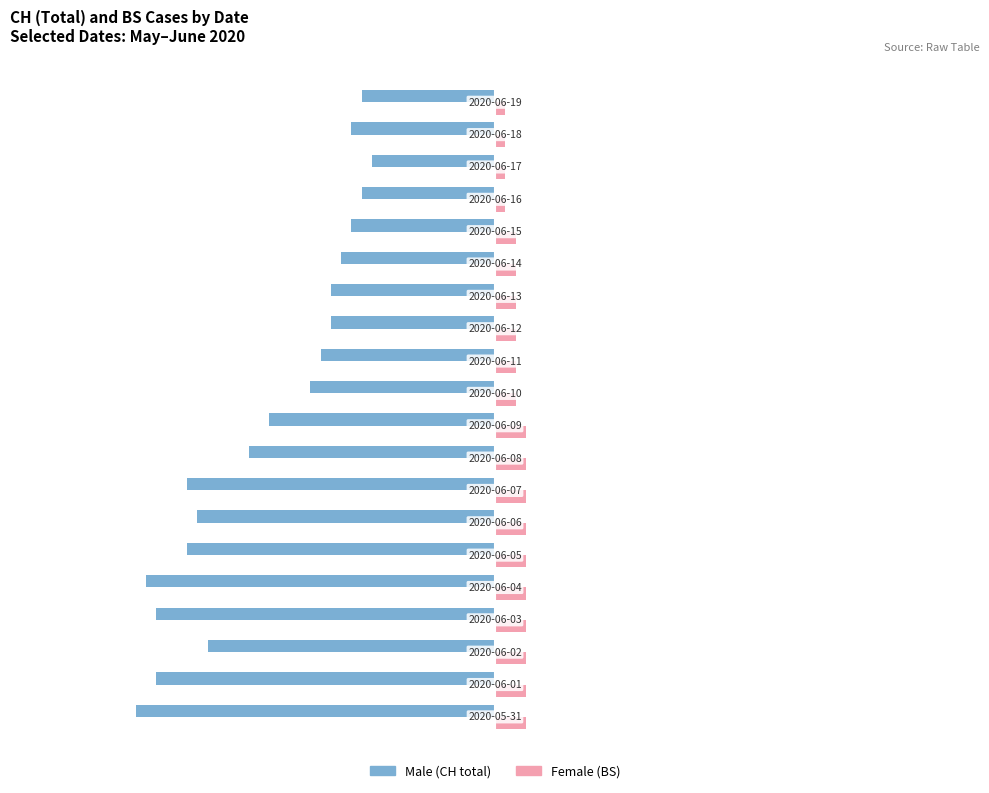

What is the greatest value displayed?

3